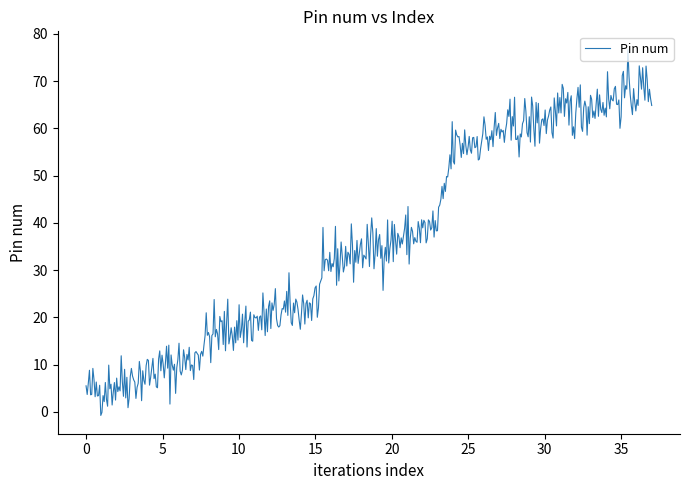

Does the chart display data point markers on the line(s)?

No